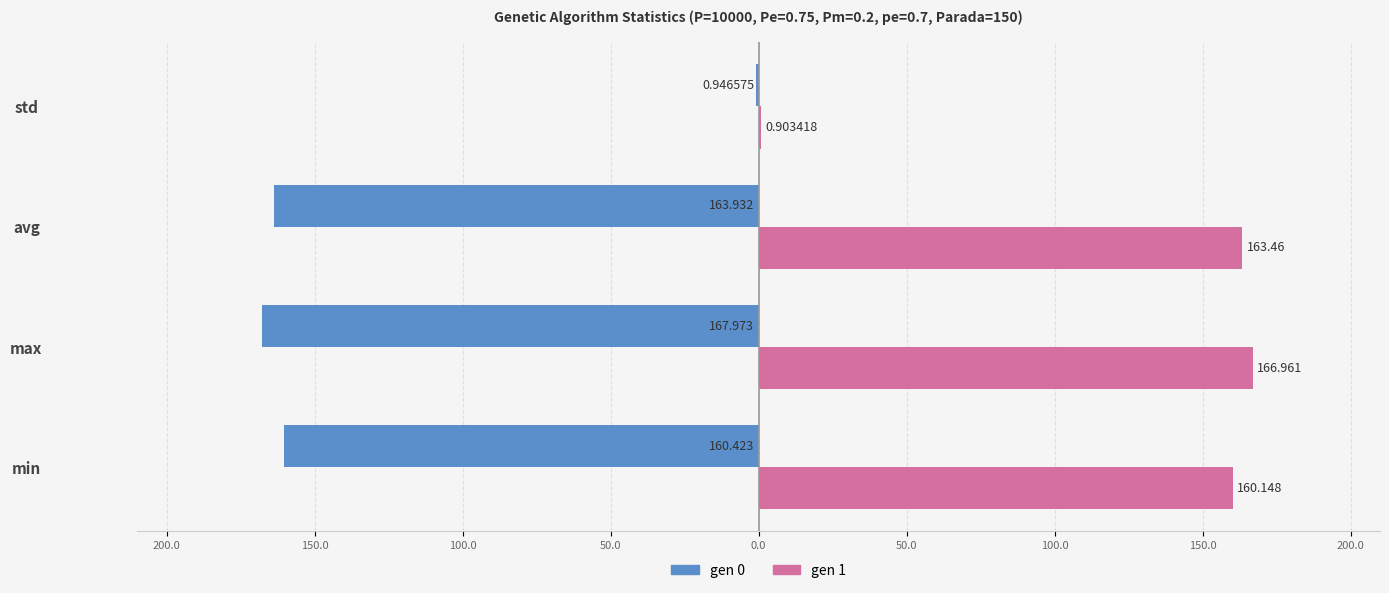

What are all the series names shown in the legend?

gen 0, gen 1